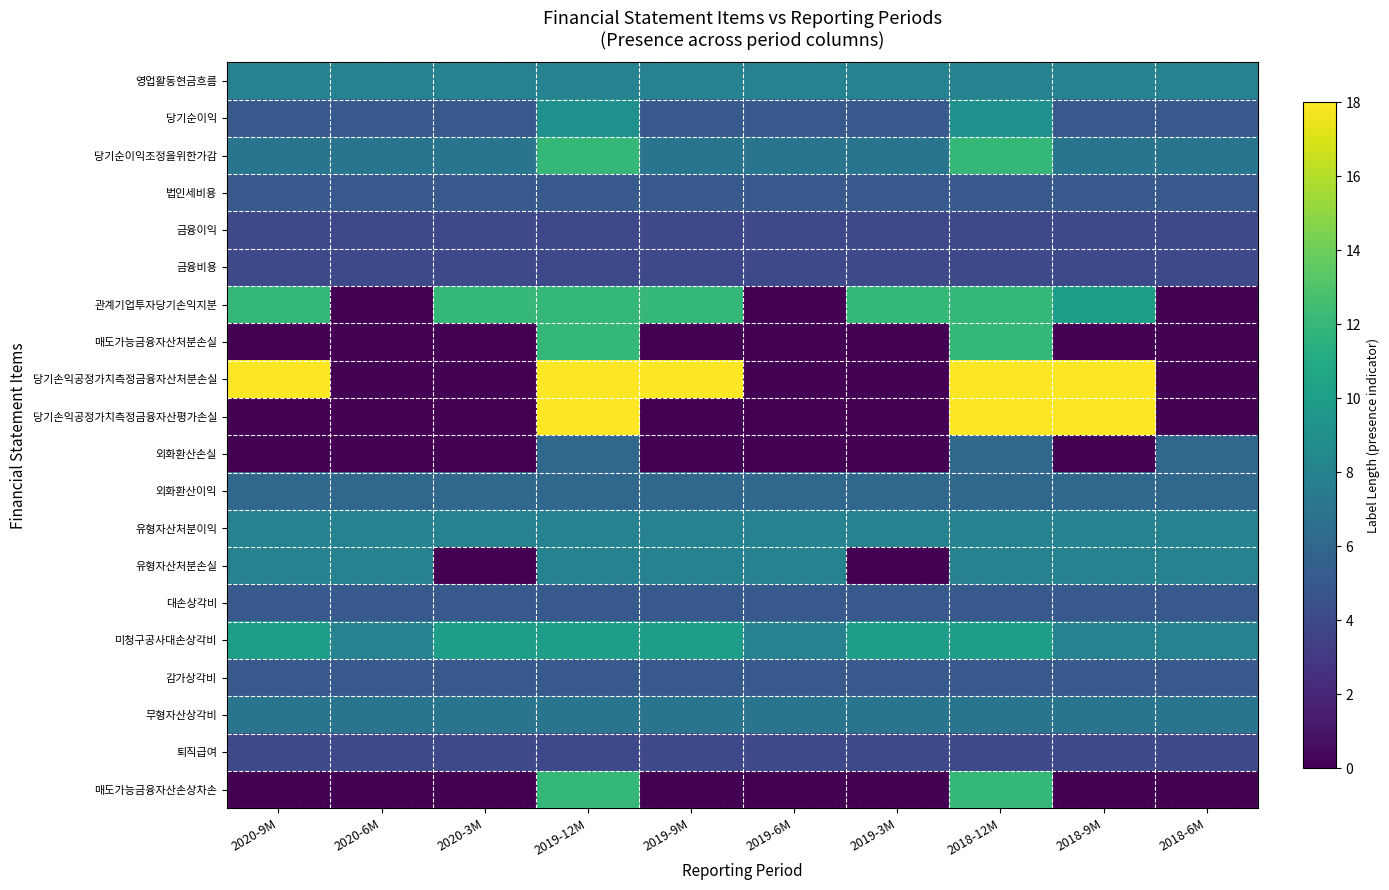

How many series are shown in this chart?

20